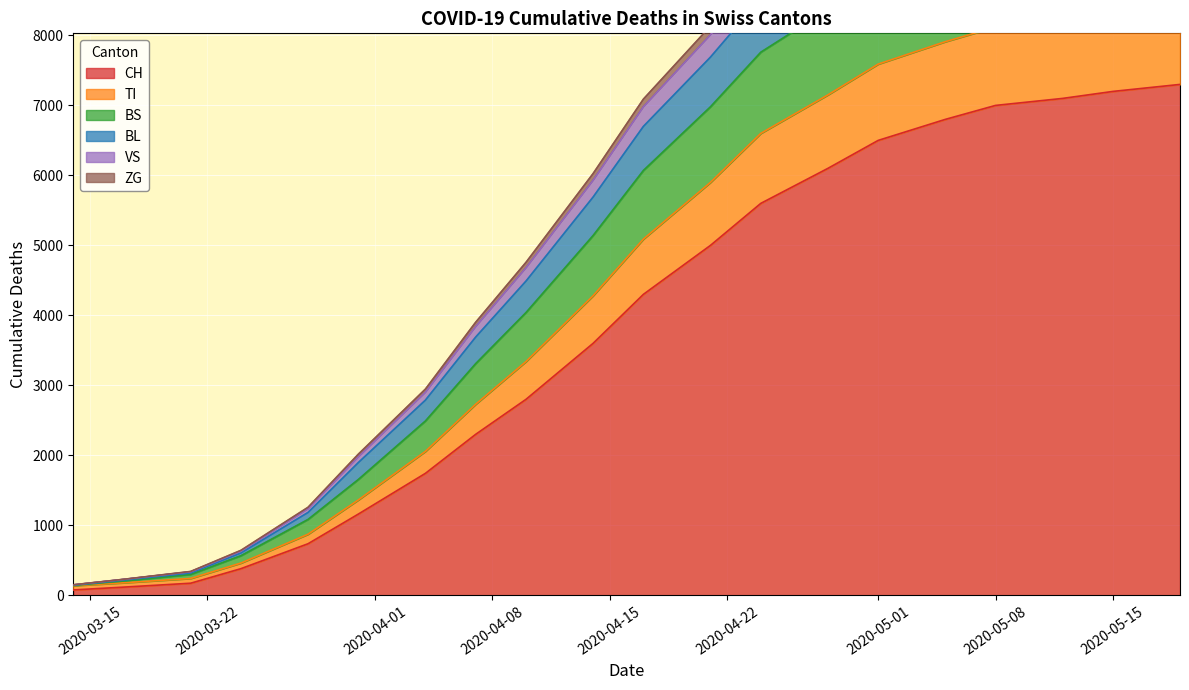

True or false: ZG and CH cross at least once.

False